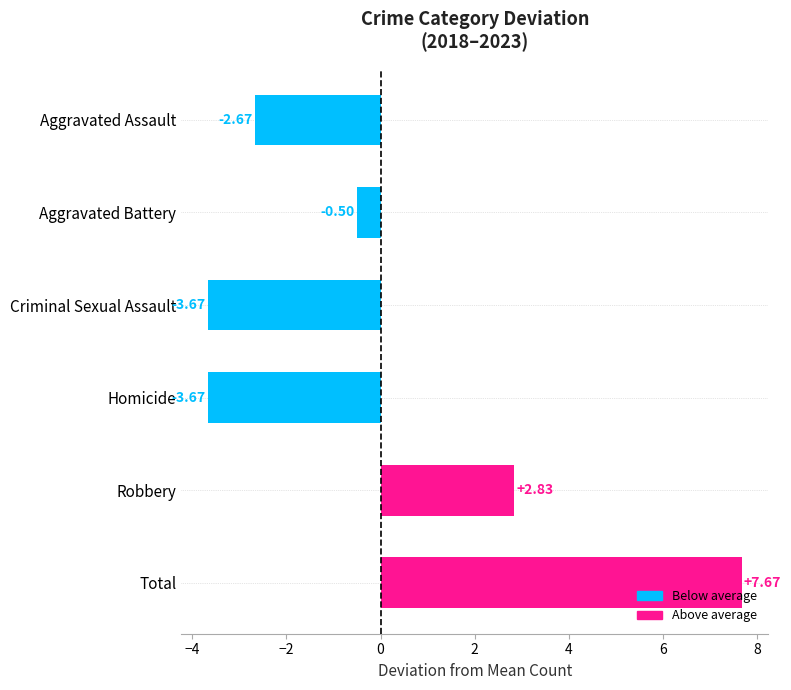

What is the difference between the maximum and minimum values?

11.3